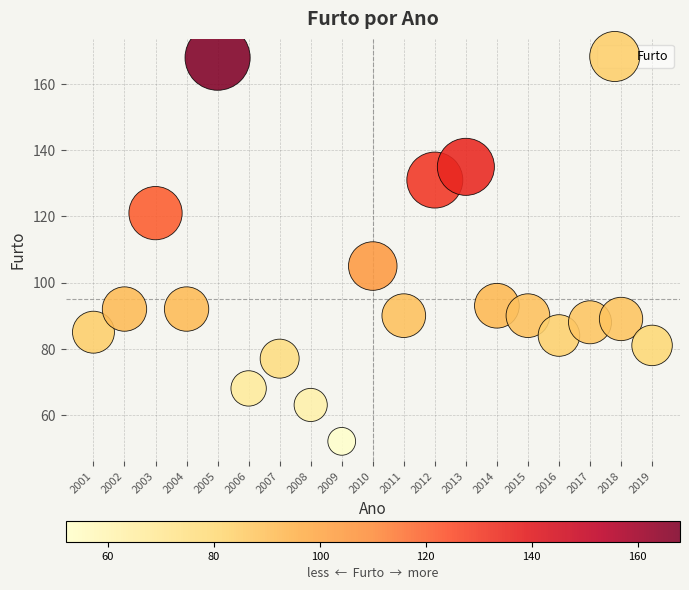

What Y value in the scatter plot is closest to 110?

105